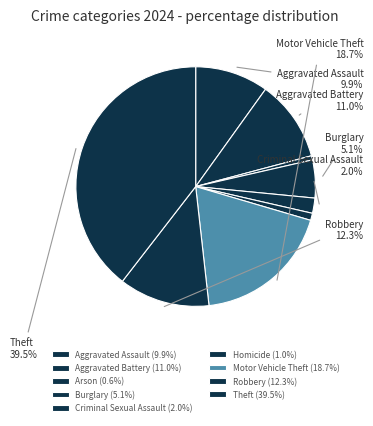

How many segments does this pie chart have?

9